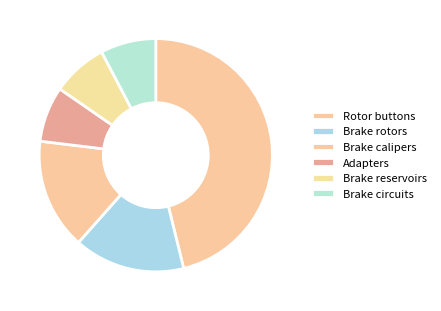

Count the number of slices in the pie.

6